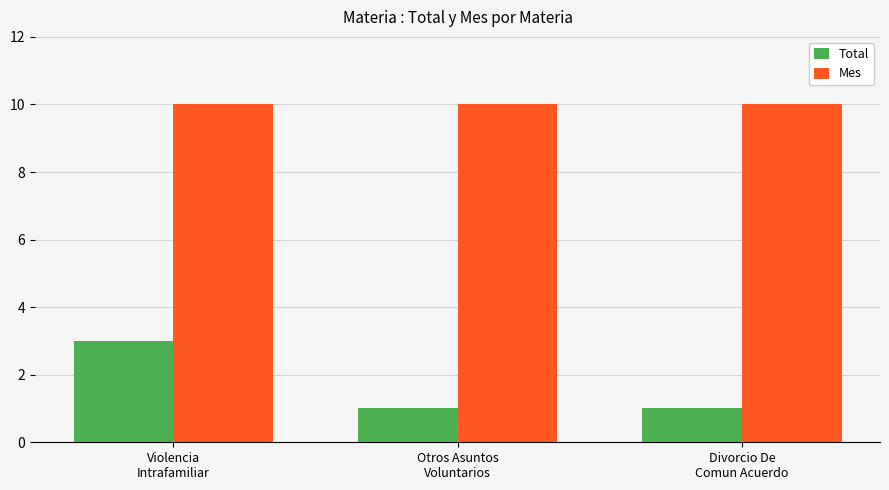

Reading left to right, what are all the values shown in this chart?

Total: 3	1	1
Mes: 10	10	10